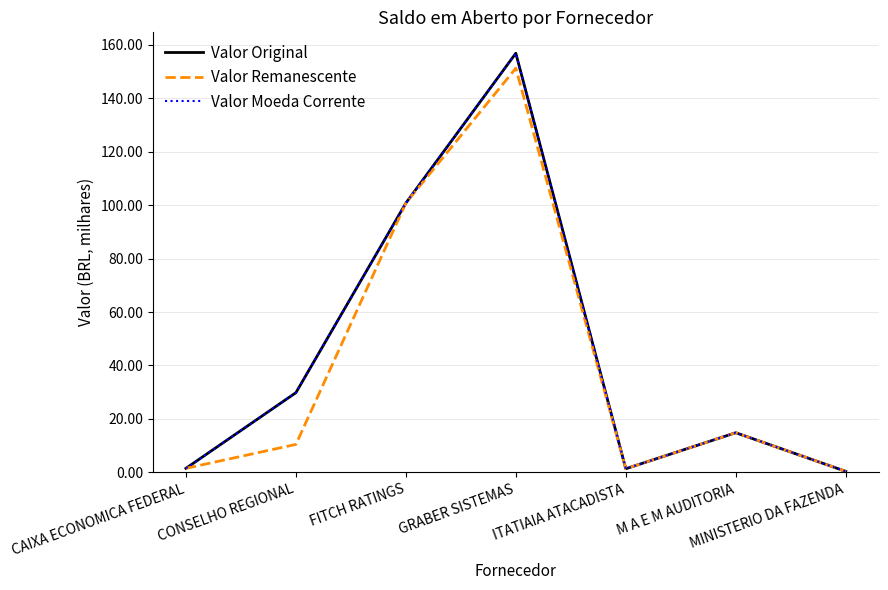

Does the chart display data point markers on the line(s)?

No